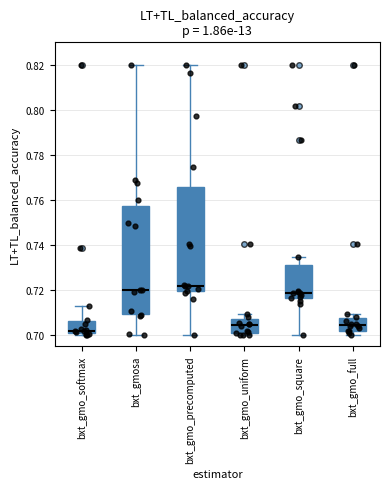

Where does the upper whisker of the box for bxt_gmo_softmax end on the y-axis? The values are not printed on the chart, so give them approximately, as read against the axis.

0.714